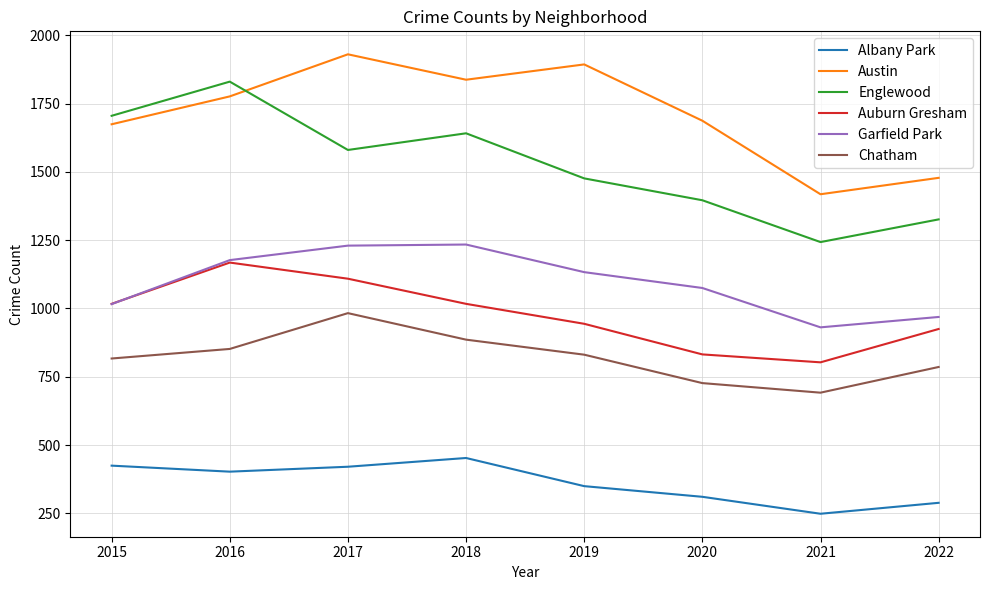

How many lines are shown in the chart?

6